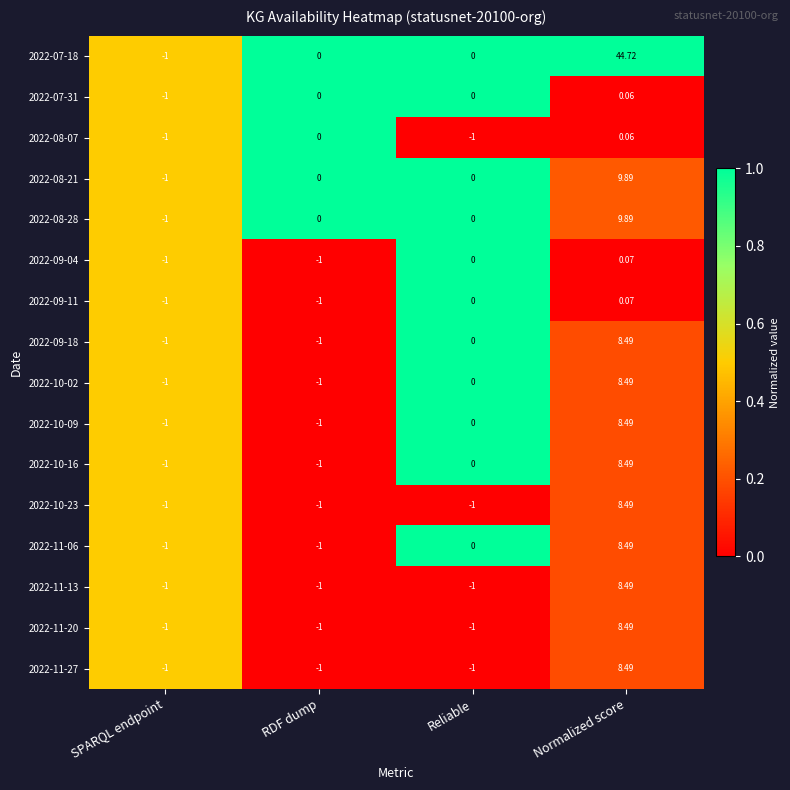

At which category does the chart reach its peak across all series?

Normalized score